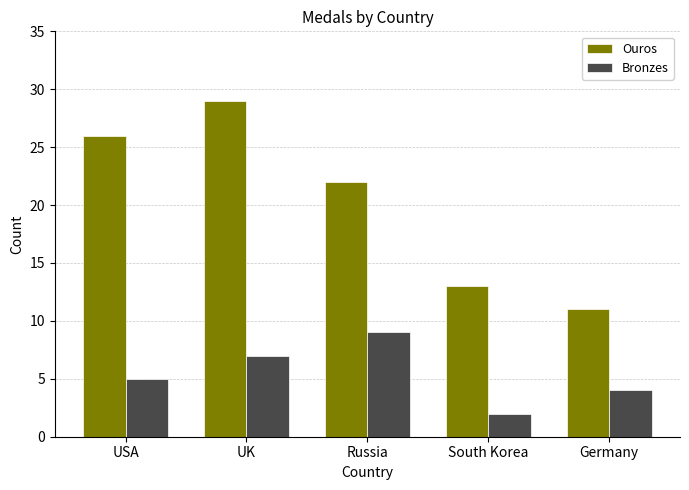

The value of Ouros at Russia is 22. True or false?

True